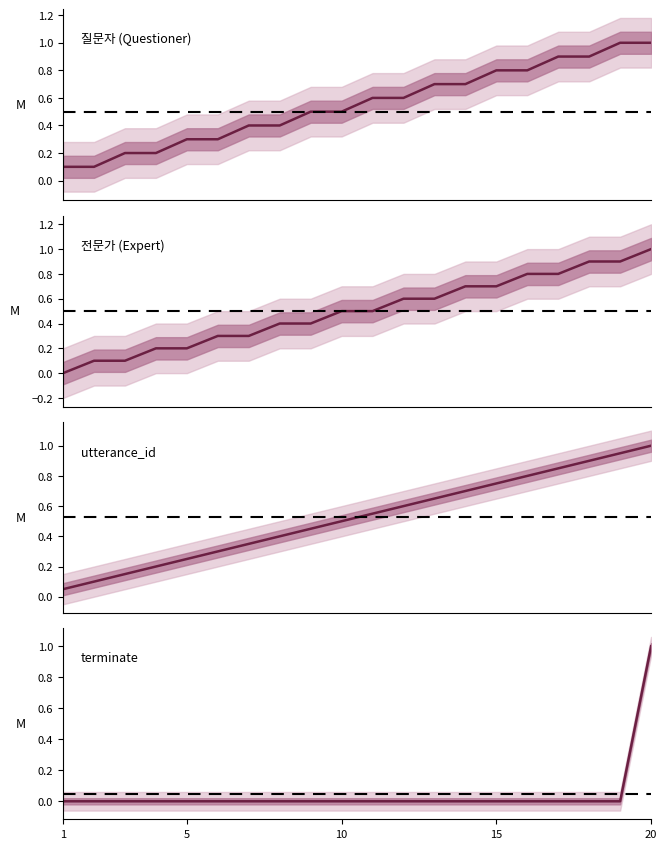

List the series in order of their peak value, highest first.

질문자 (Questioner), 전문가 (Expert), utterance_id, terminate